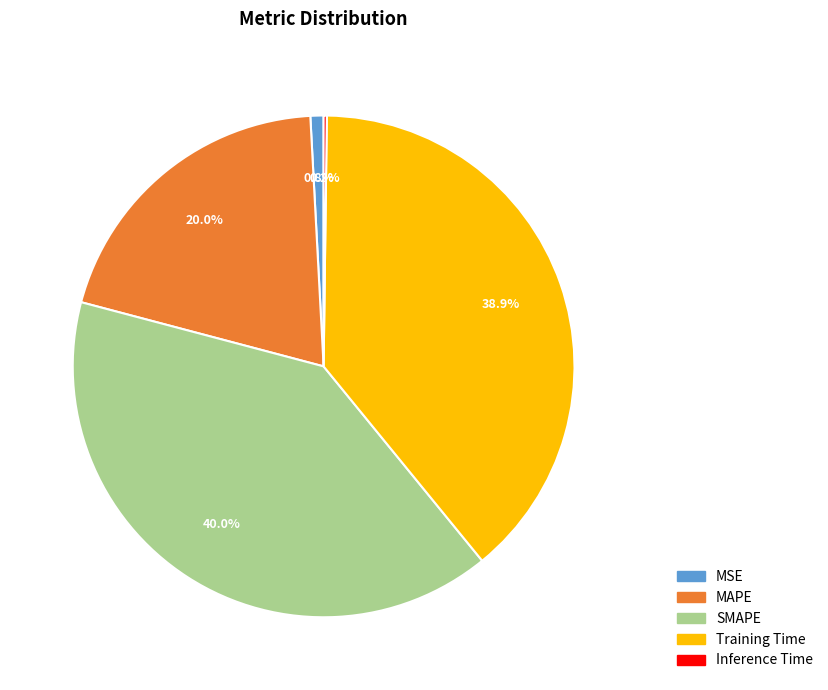

Is MAPE the majority of the pie?

No